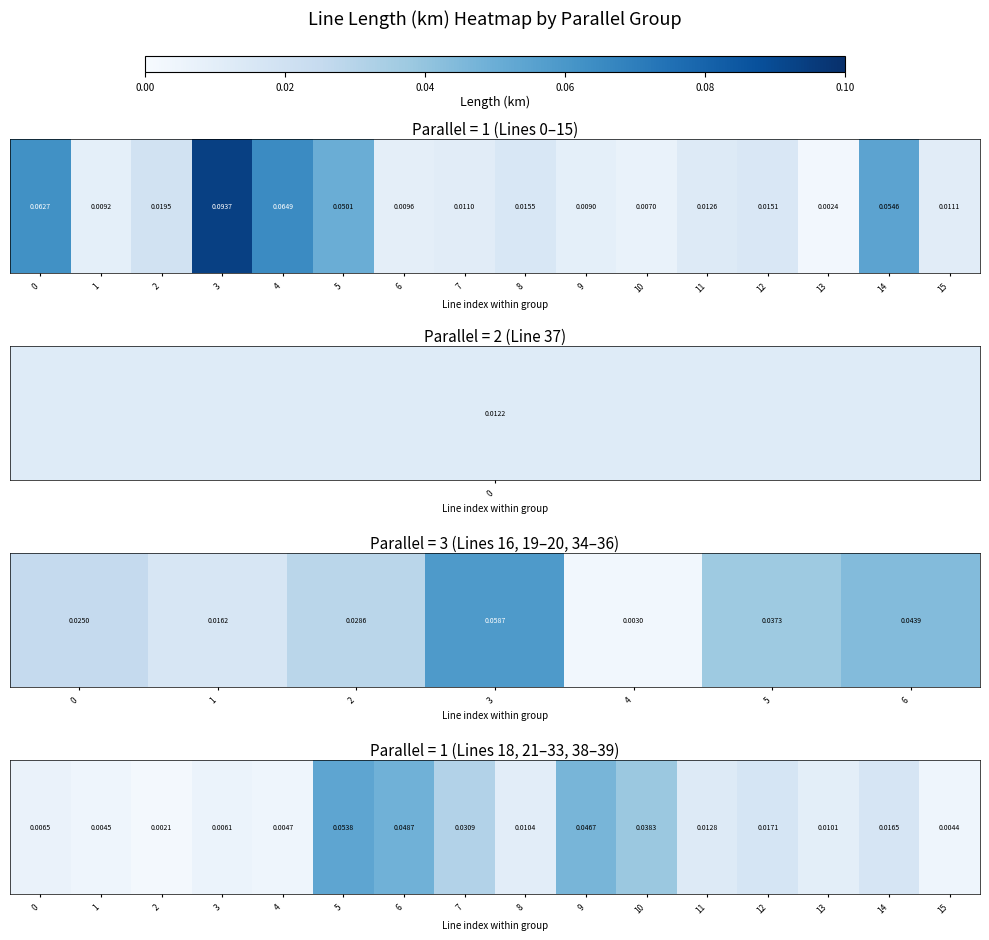

Between 11 and 2, which is larger?

11